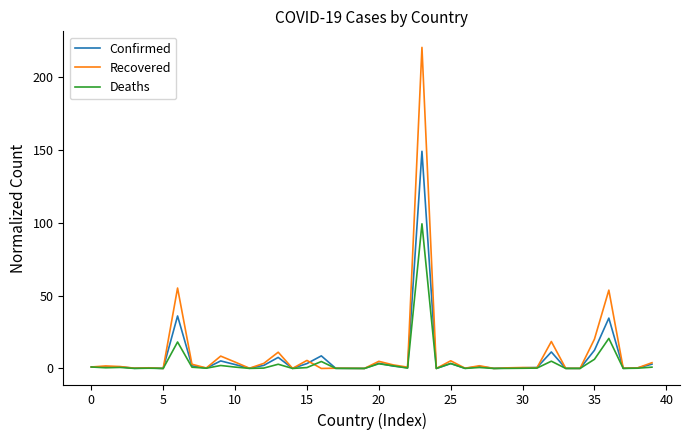

Does the chart display data point markers on the line(s)?

No